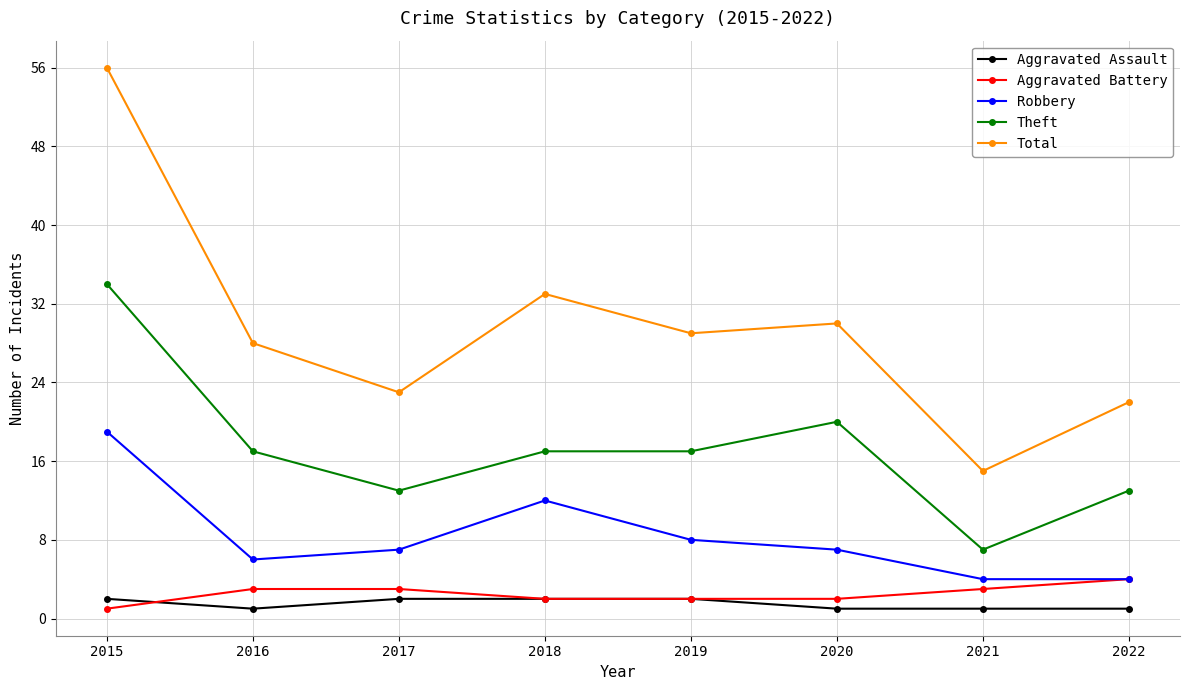

At how many categories does at least one series exceed 18?

7